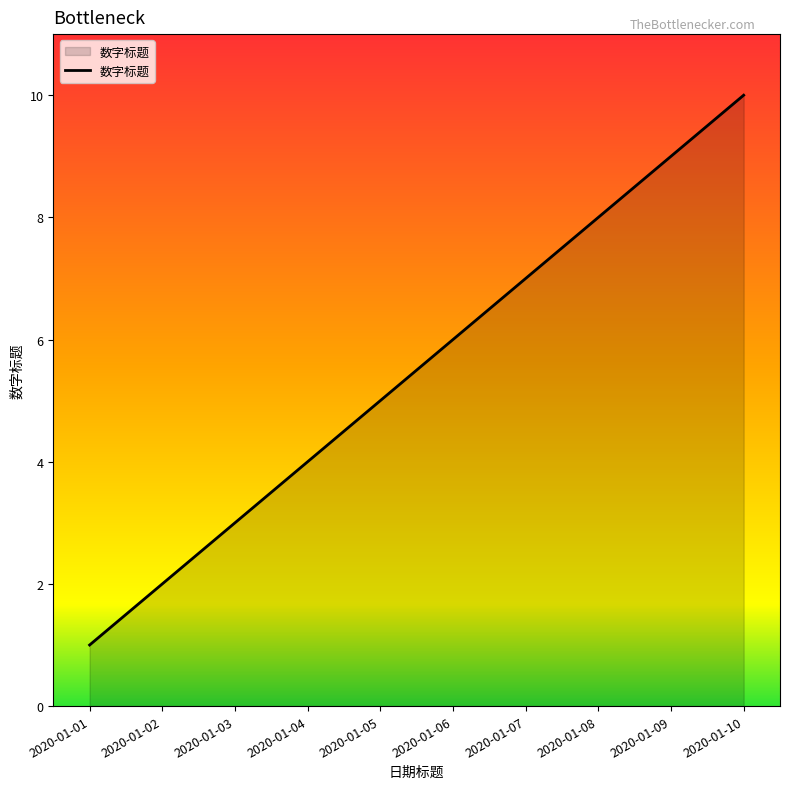

What is the ratio of the value at 2020-01-04 to the value at 2020-01-01?

4.0